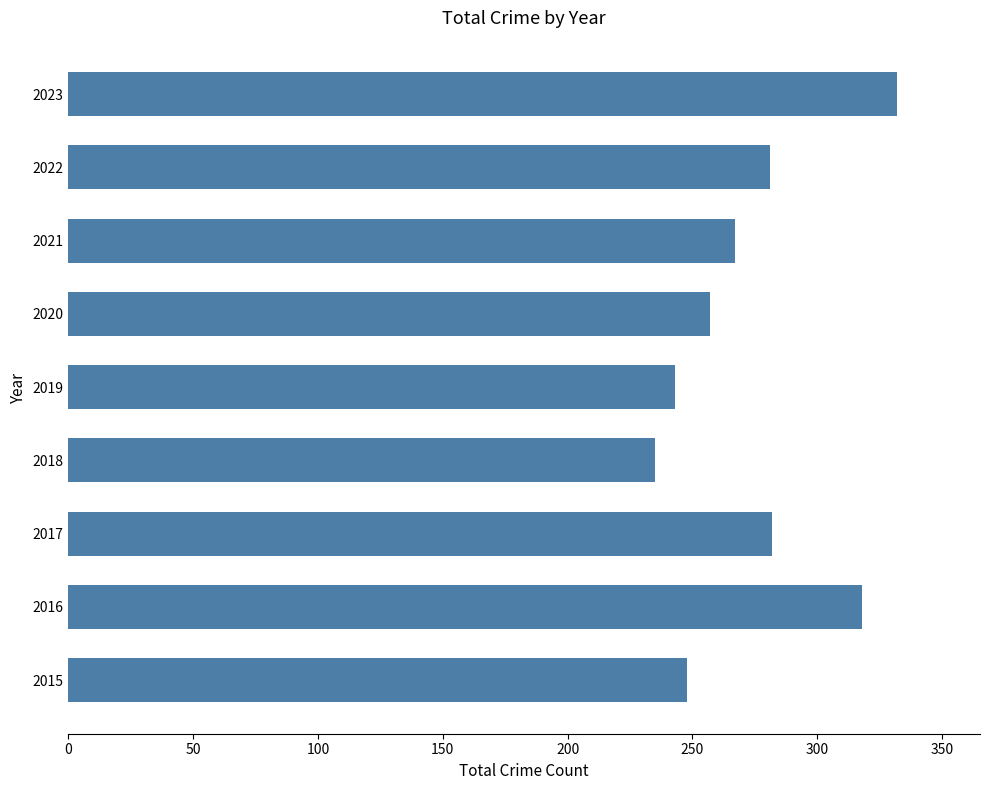

At which category does the chart reach its peak across all series?

2023